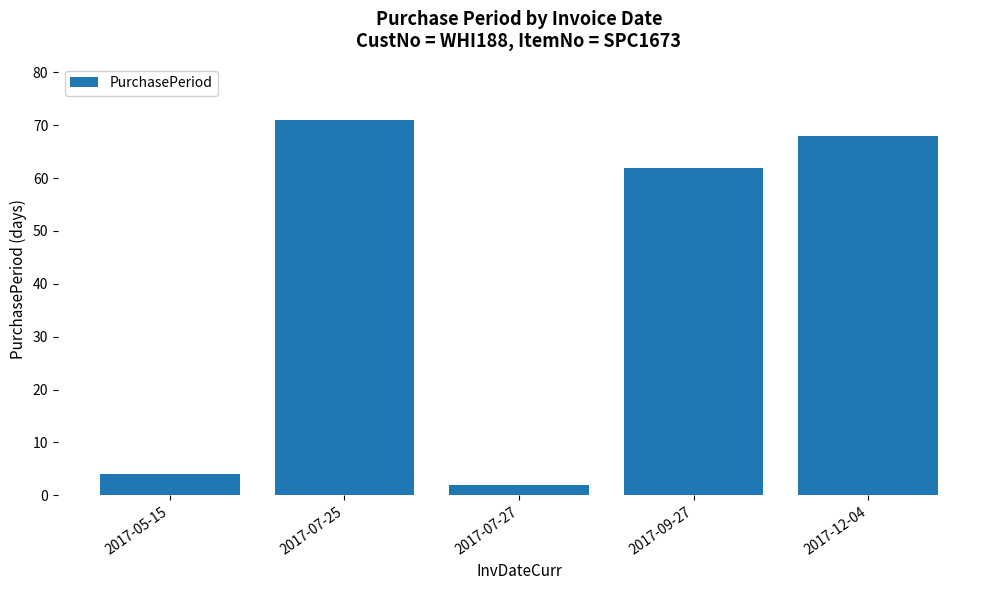

At which category does the chart reach its peak across all series?

2017-07-25